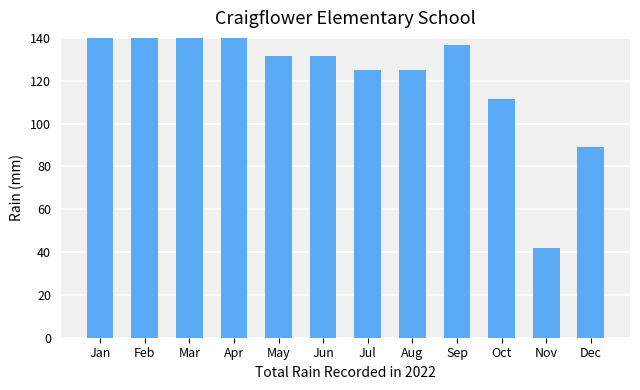

What is the value of the 9th bar from the left?

136.7